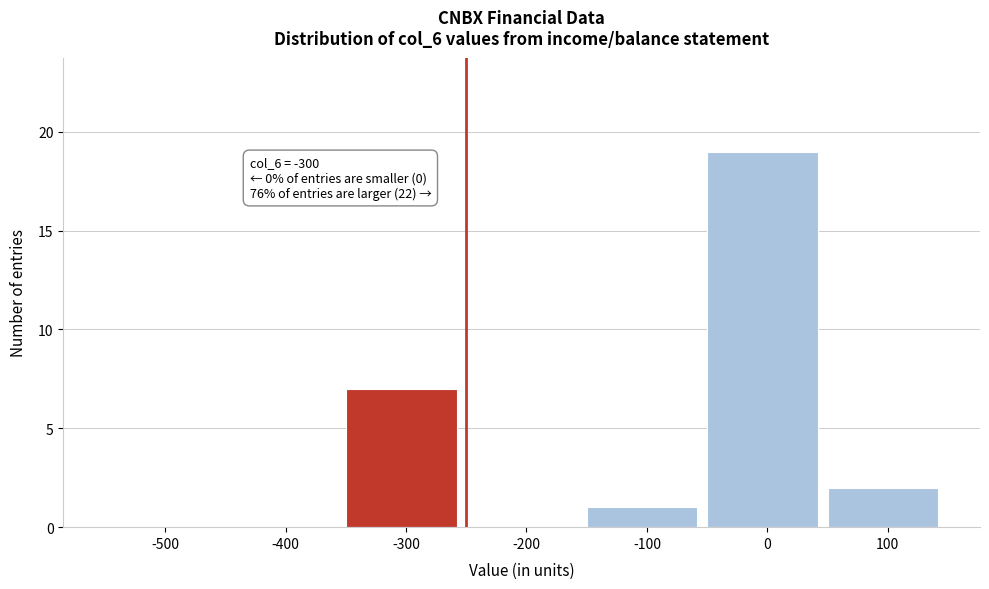

Reading left to right, list all the values displayed in this chart.

-500=0	-400=0	-300=7	-200=0	-100=1	0=19	100=2